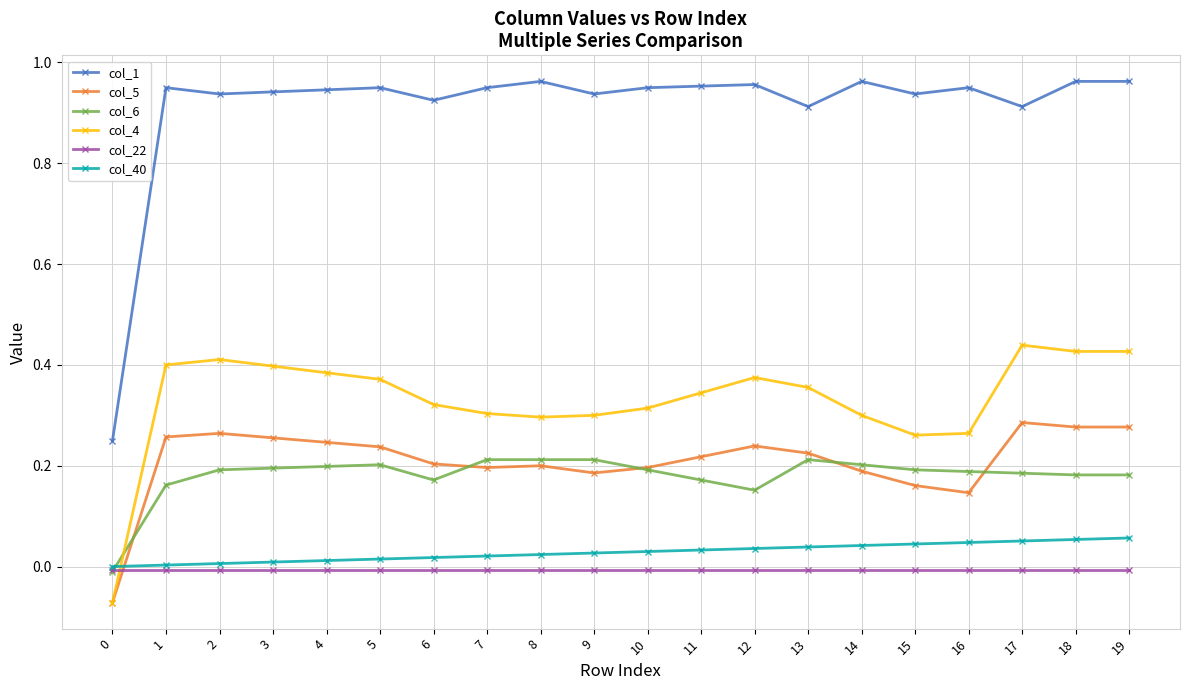

How many categories are shown in the chart?

20